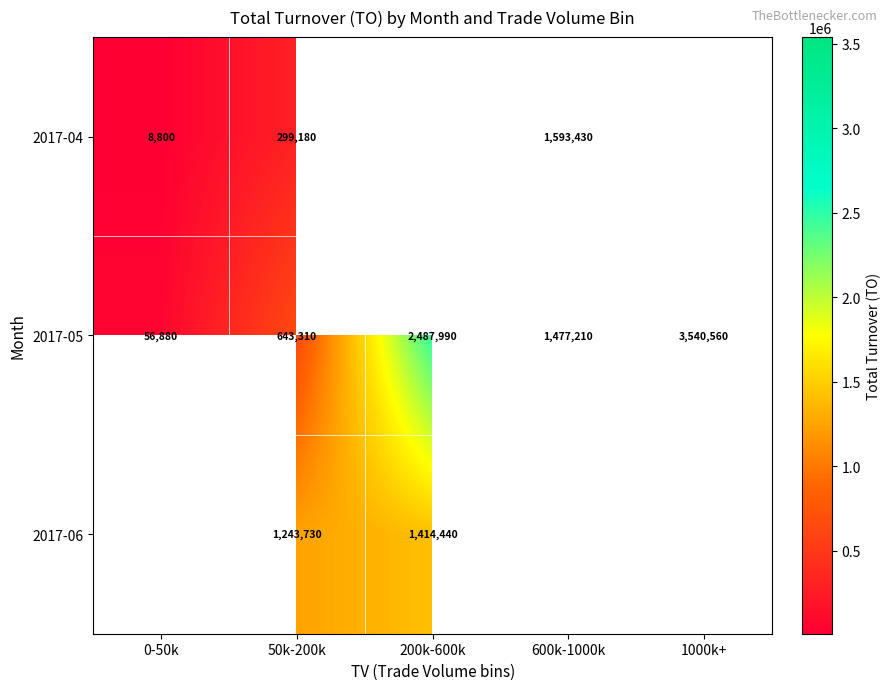

At how many categories does at least one series exceed 1164044?

4